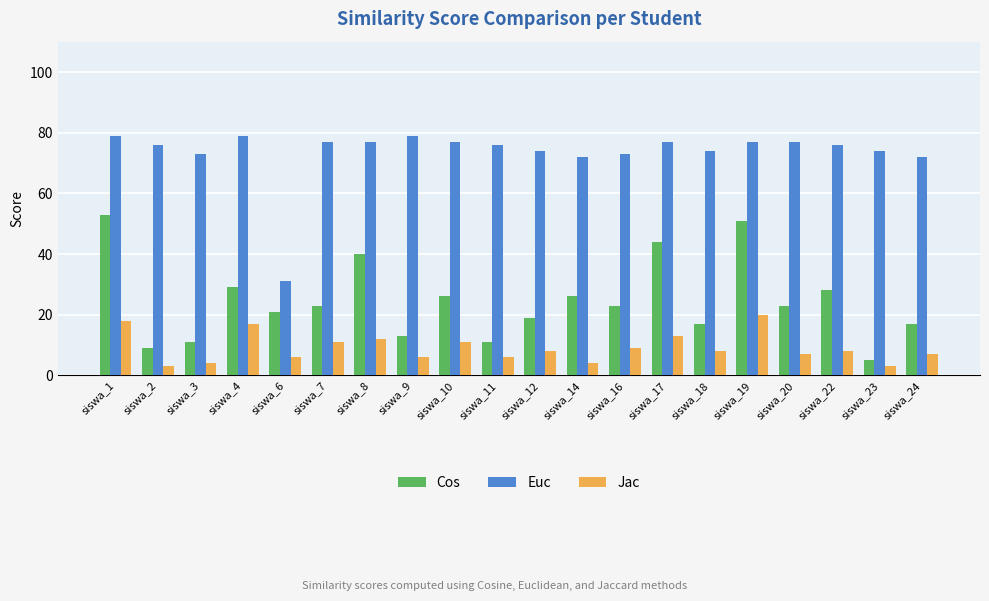

At which label does Euc reach its minimum?

siswa_6